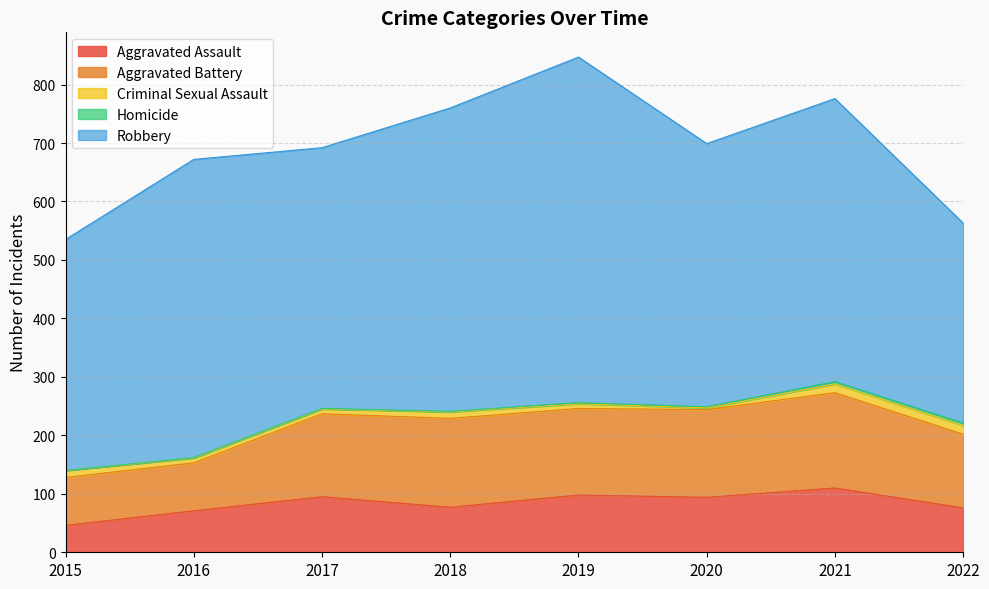

Is the value of Homicide at 2022 greater than the value of Aggravated Assault at 2022?

No